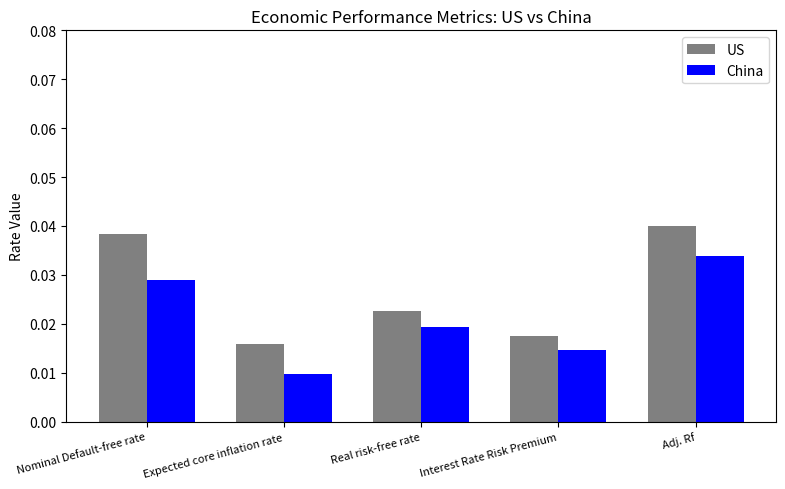

What position from the right is Expected core inflation rate?

4